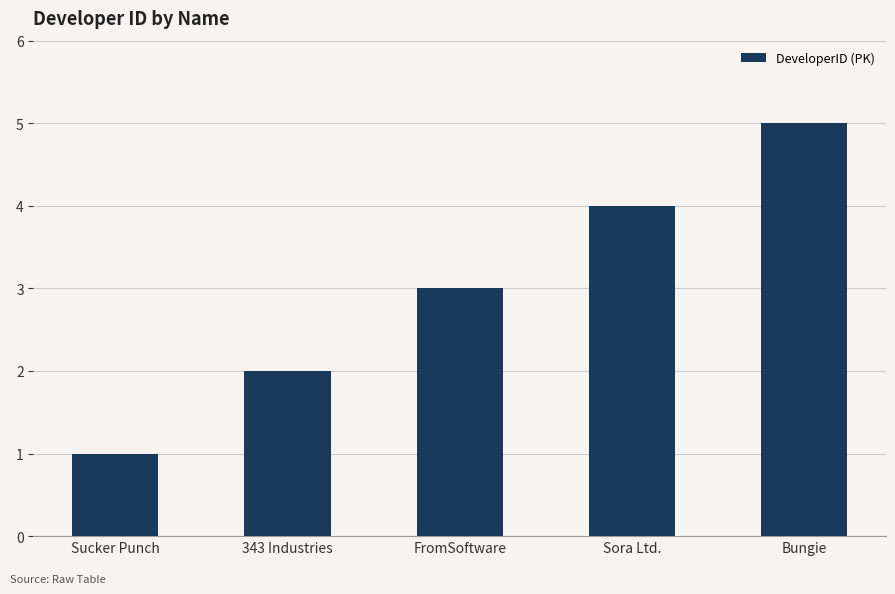

Does the chart contain stacked bars?

No